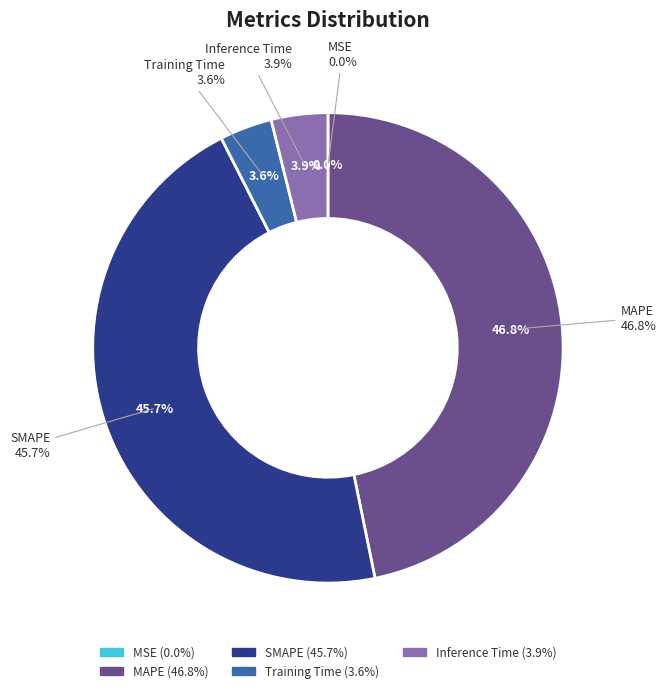

To the nearest percent, what is the combined percentage of Training Time and MAPE?

50%